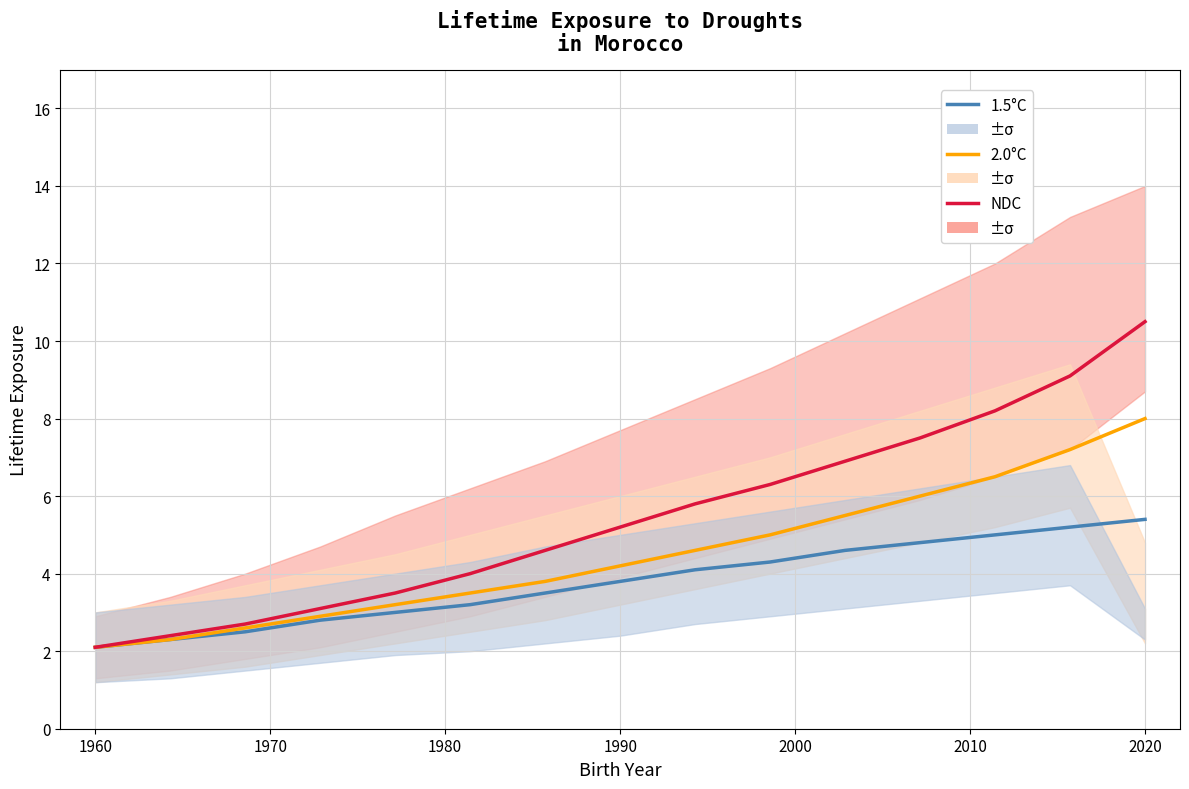

Reading left to right, what are all the values shown in this chart?

1.5°C: 2.1	2.3	2.5	2.8	3.0	3.2	3.5	3.8	4.1	4.3	4.6	4.8	5.0	5.2	5.4
2.0°C: 2.1	2.3	2.6	2.9	3.2	3.5	3.8	4.2	4.6	5.0	5.5	6.0	6.5	7.2	8.0
NDC: 2.1	2.4	2.7	3.1	3.5	4.0	4.6	5.2	5.8	6.3	6.9	7.5	8.2	9.1	10.5